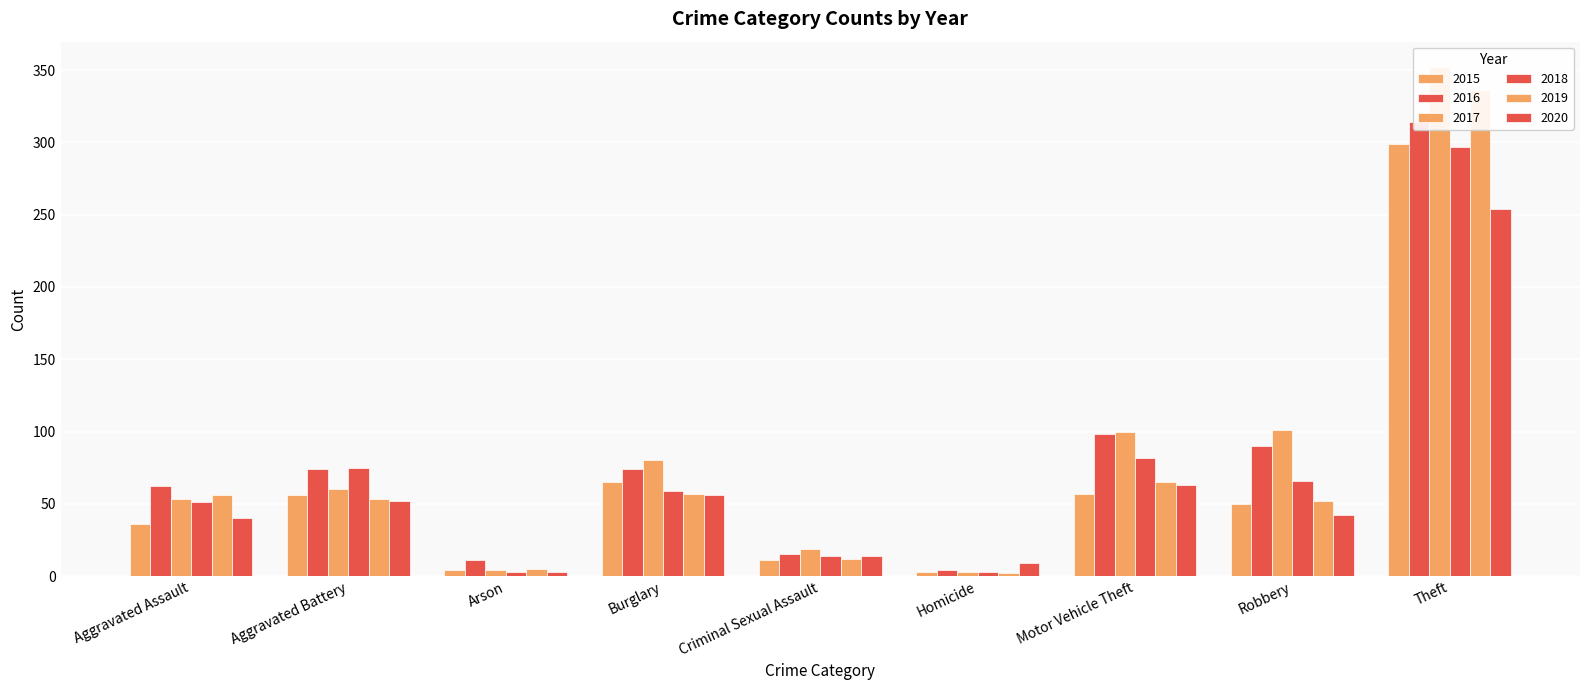

Reading right to left, extract all data points from this chart.

2015: 299	50	57	3	11	65	4	56	36
2016: 314	90	98	4	15	74	11	74	62
2017: 352	101	100	3	19	80	4	60	53
2018: 297	66	82	3	14	59	3	75	51
2019: 336	52	65	2	12	57	5	53	56
2020: 254	42	63	9	14	56	3	52	40